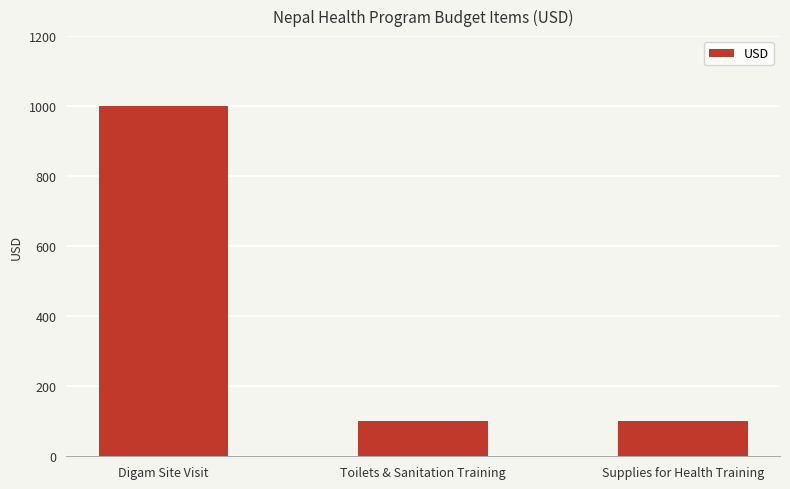

What is the difference between the maximum and minimum values?

900